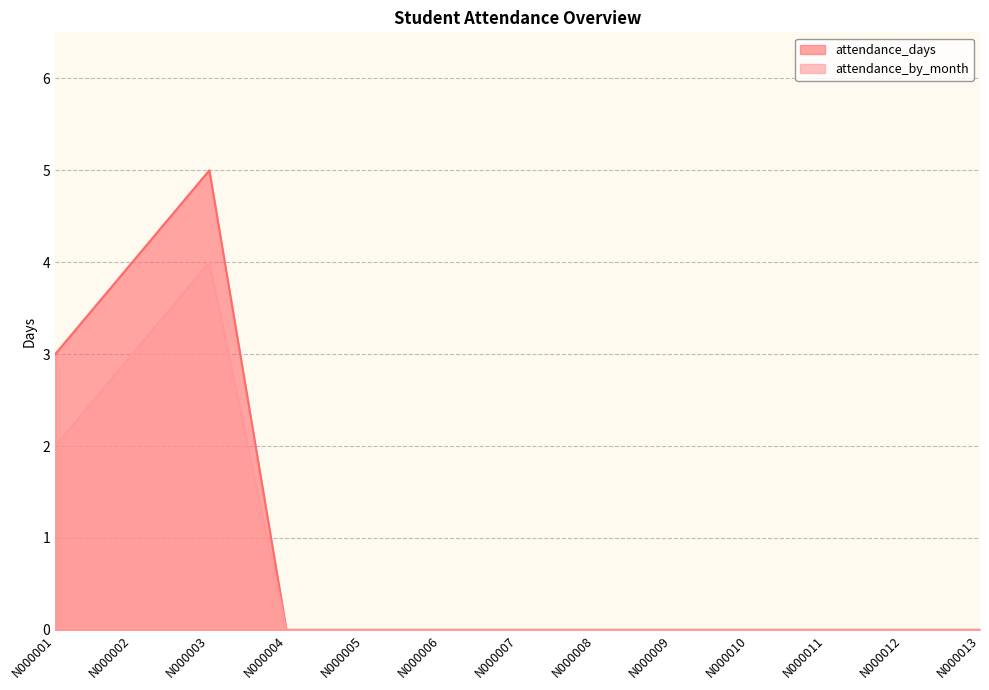

In attendance_days, how many points are higher than both neighbors (excluding endpoints)?

1